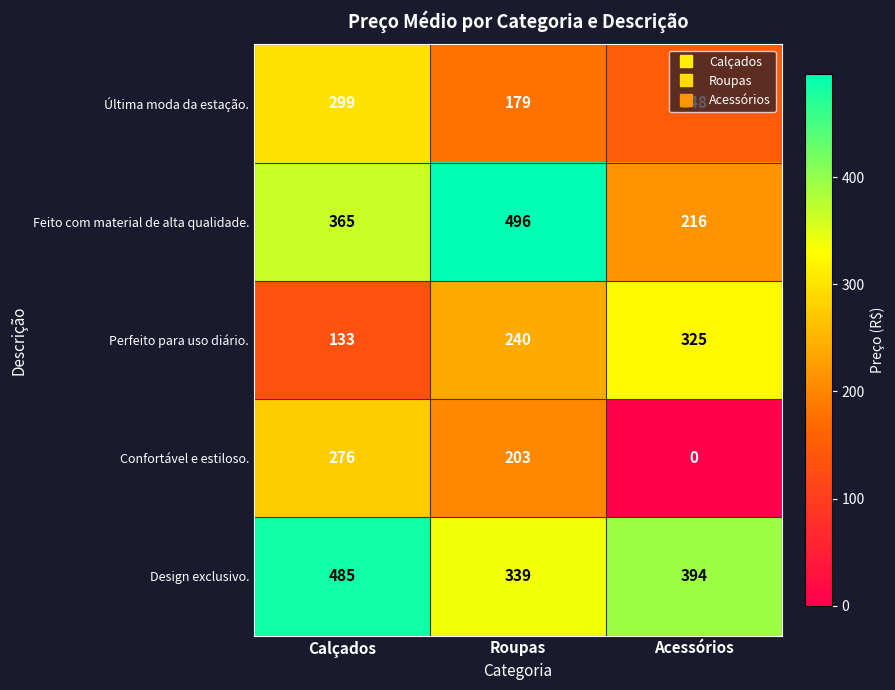

The value of Design exclusivo. at Roupas is 339. True or false?

True